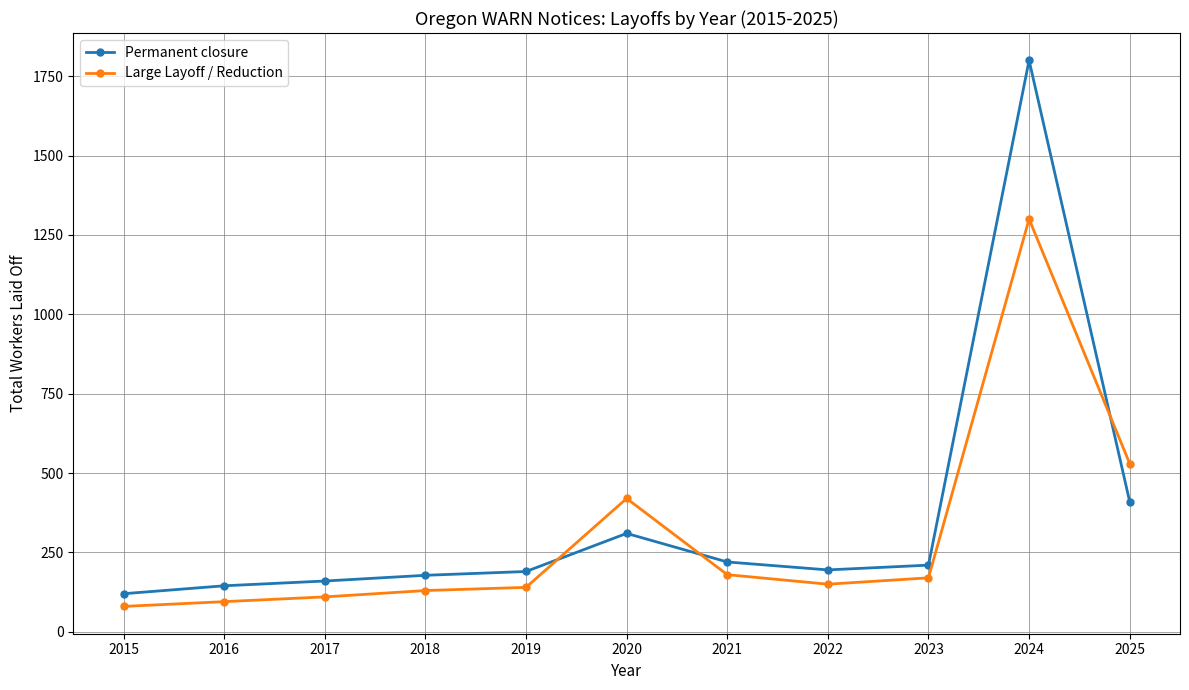

Which series has the largest range (max minus min)?

Permanent closure